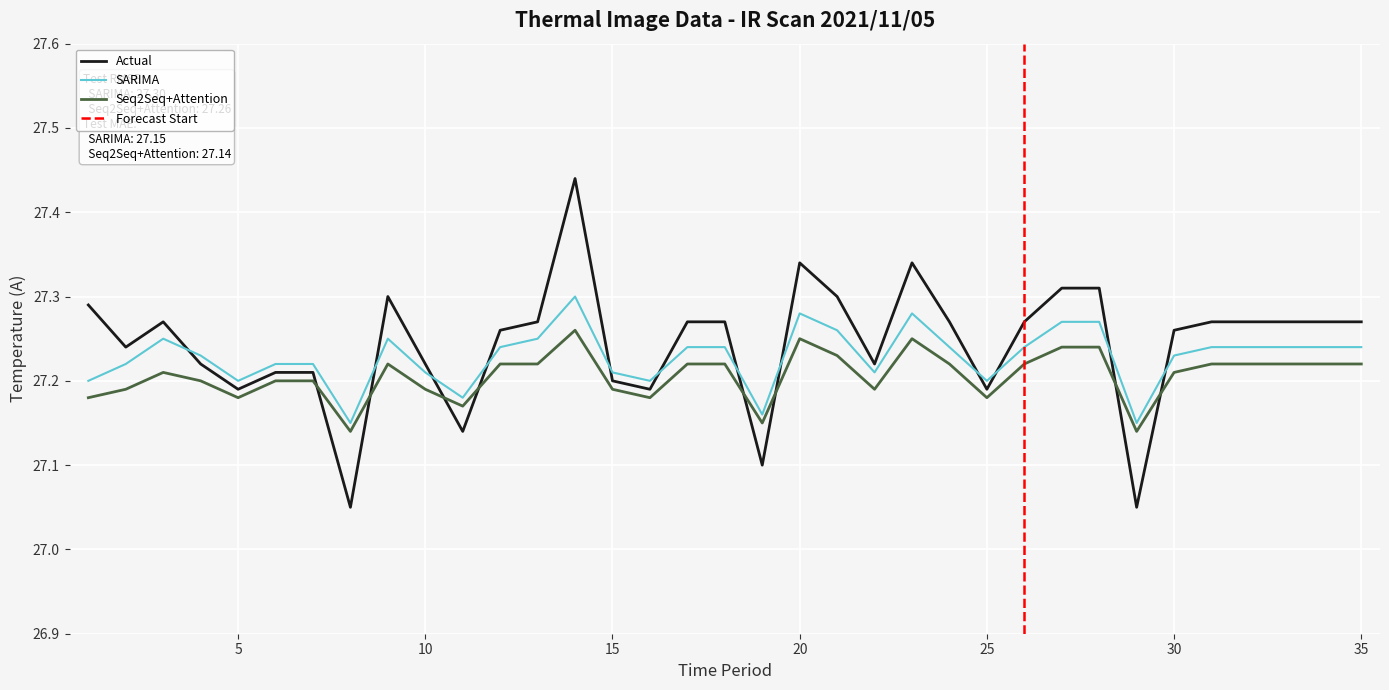

Which series has the largest total across all categories?

Actual